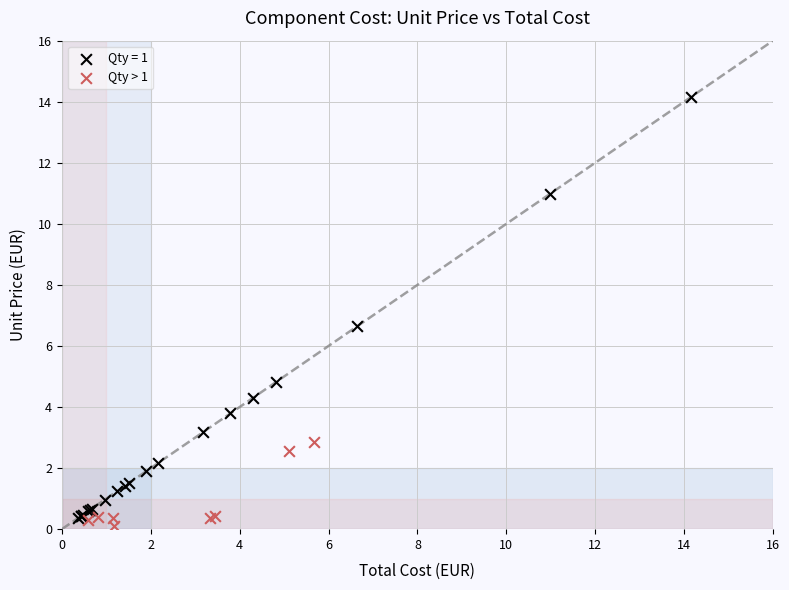

Which series reaches the maximum Y coordinate?

Qty = 1